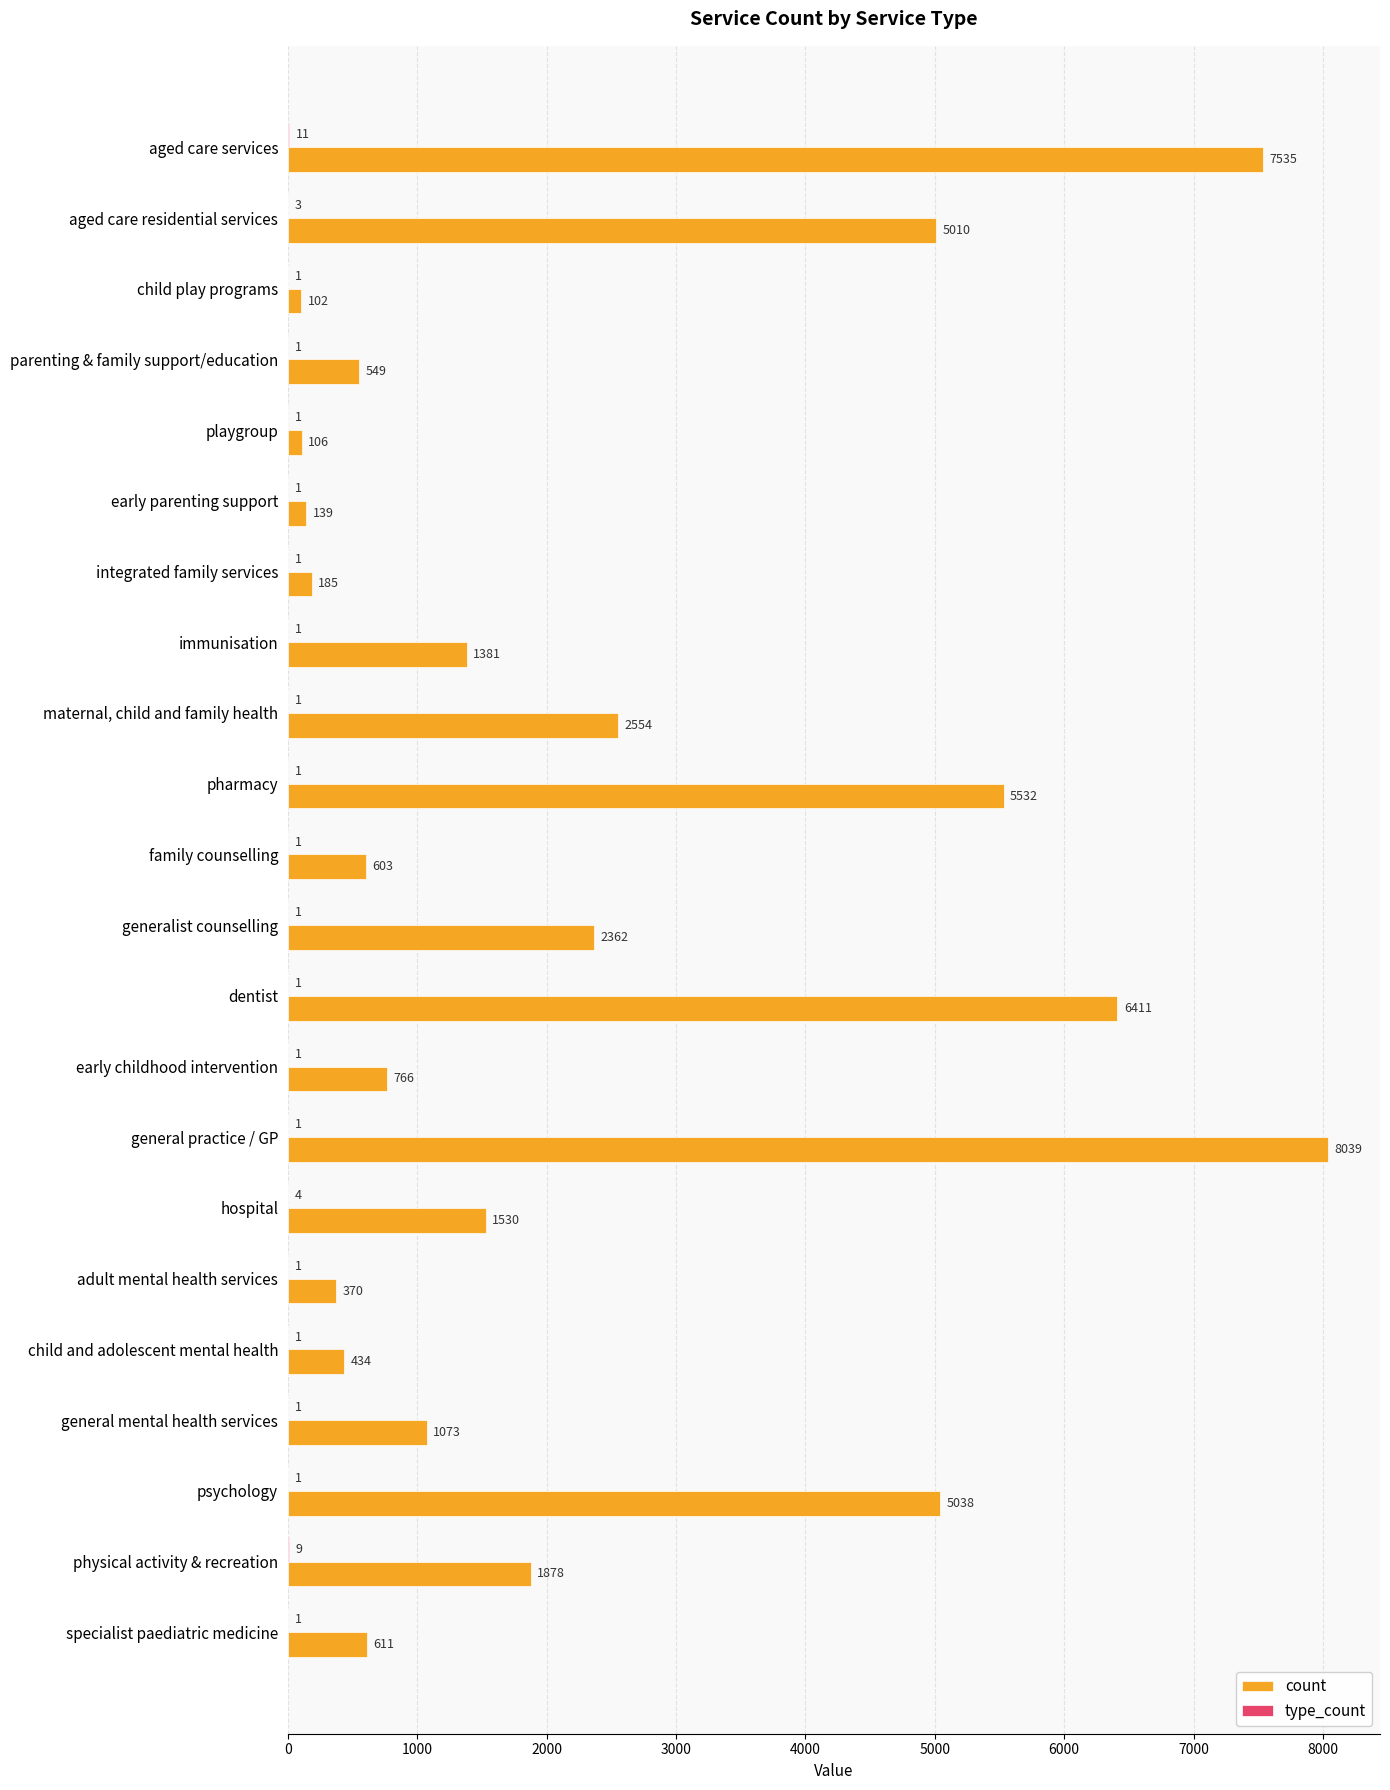

At which category is the sum across all series the highest?

general practice / GP